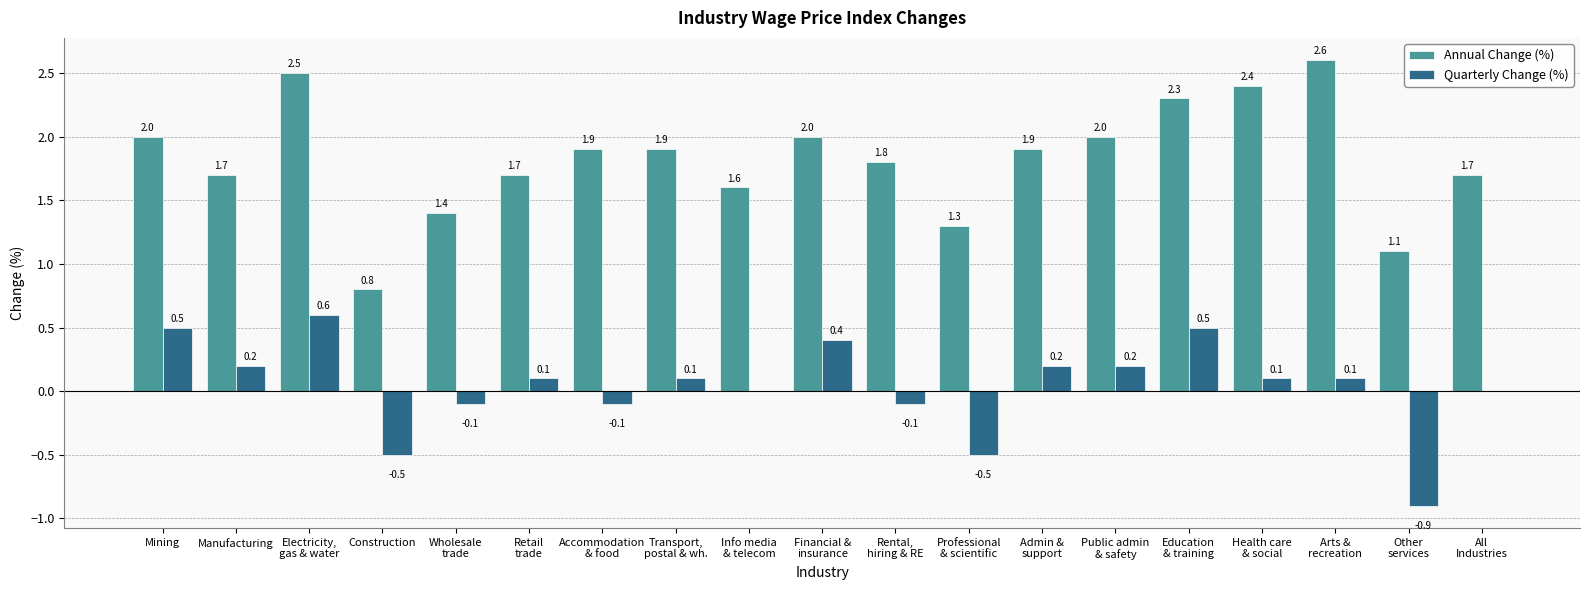

Reading left to right, list all the values displayed in this chart.

Annual Change (%): Mining=2.0	Manufacturing=1.7	Electricity,
gas & water=2.5	Construction=0.8	Wholesale
trade=1.4	Retail
trade=1.7	Accommodation
& food=1.9	Transport,
postal & wh.=1.9	Info media
& telecom=1.6	Financial &
insurance=2.0	Rental,
hiring & RE=1.8	Professional
& scientific=1.3	Admin &
support=1.9	Public admin
& safety=2.0	Education
& training=2.3	Health care
& social=2.4	Arts &
recreation=2.6	Other
services=1.1	All
Industries=1.7
Quarterly Change (%): Mining=0.5	Manufacturing=0.2	Electricity,
gas & water=0.6	Construction=-0.5	Wholesale
trade=-0.1	Retail
trade=0.1	Accommodation
& food=-0.1	Transport,
postal & wh.=0.1	Info media
& telecom=0.0	Financial &
insurance=0.4	Rental,
hiring & RE=-0.1	Professional
& scientific=-0.5	Admin &
support=0.2	Public admin
& safety=0.2	Education
& training=0.5	Health care
& social=0.1	Arts &
recreation=0.1	Other
services=-0.9	All
Industries=0.0